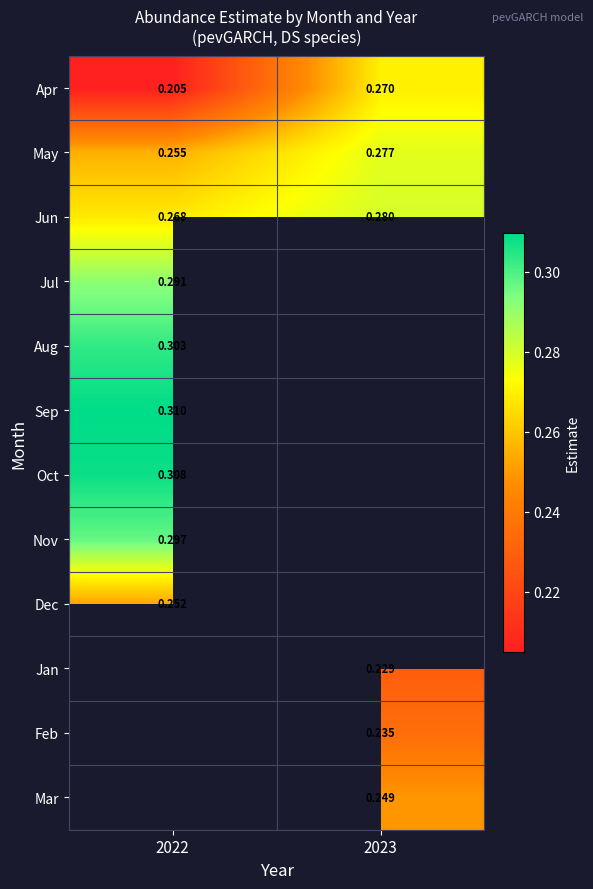

Is the value of Apr at 2023 greater than the value of Mar at 2023?

Yes